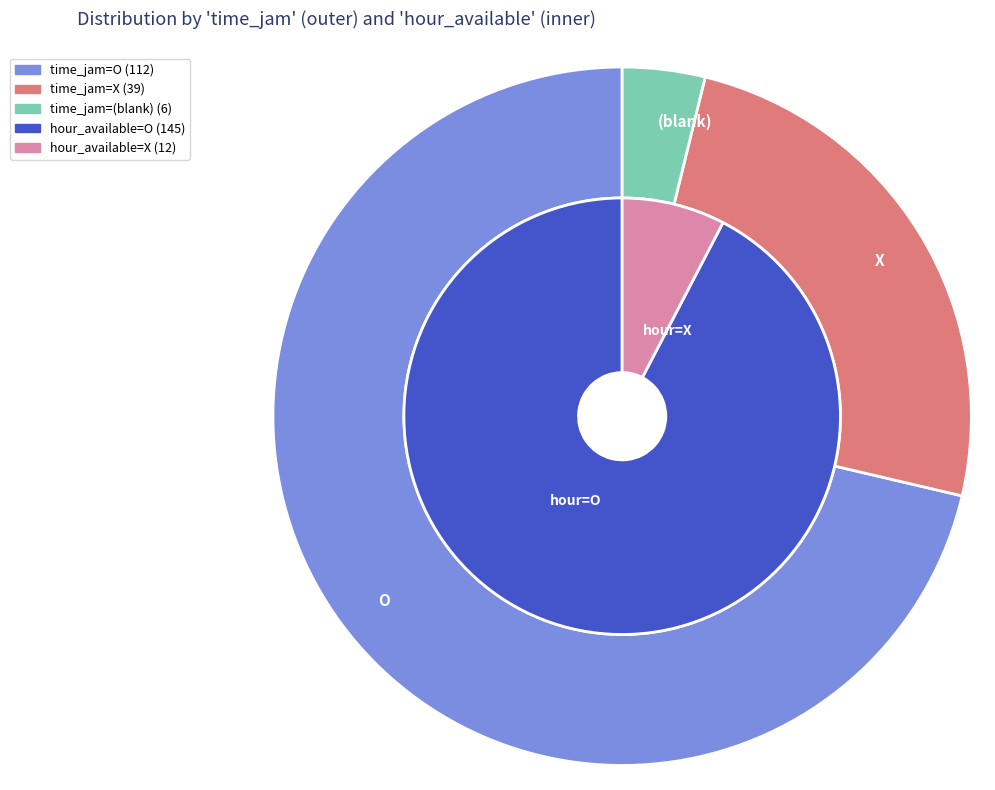

Is  the majority of the pie?

No